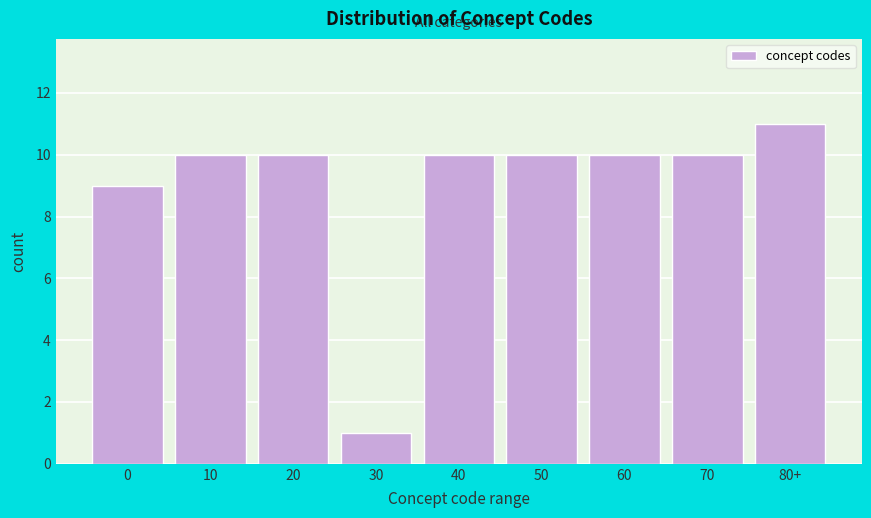

Reading right to left, list all the values displayed in this chart.

80+=11	70=10	60=10	50=10	40=10	30=1	20=10	10=10	0=9